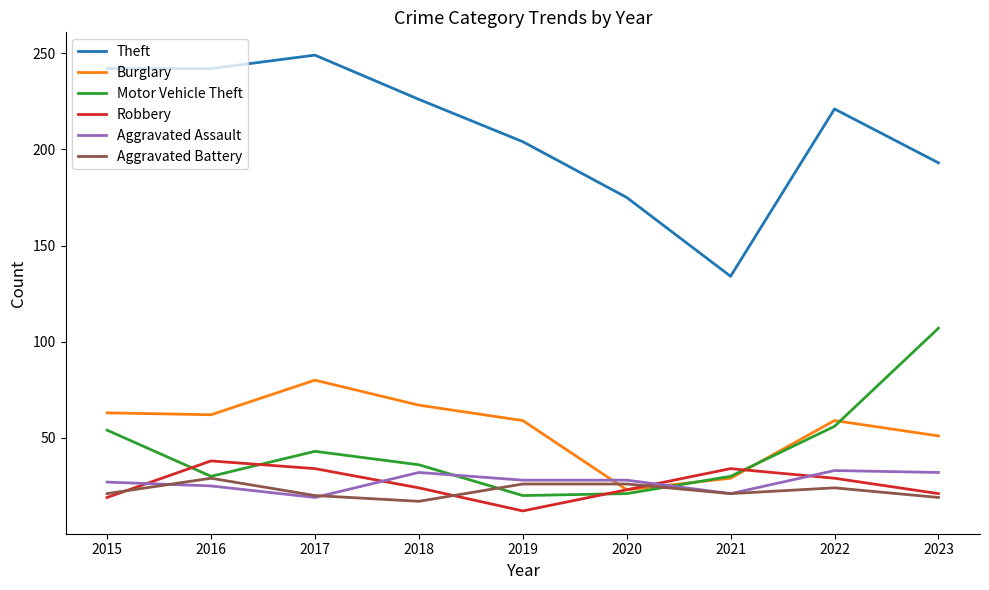

Which series has the widest spread of values?

Theft